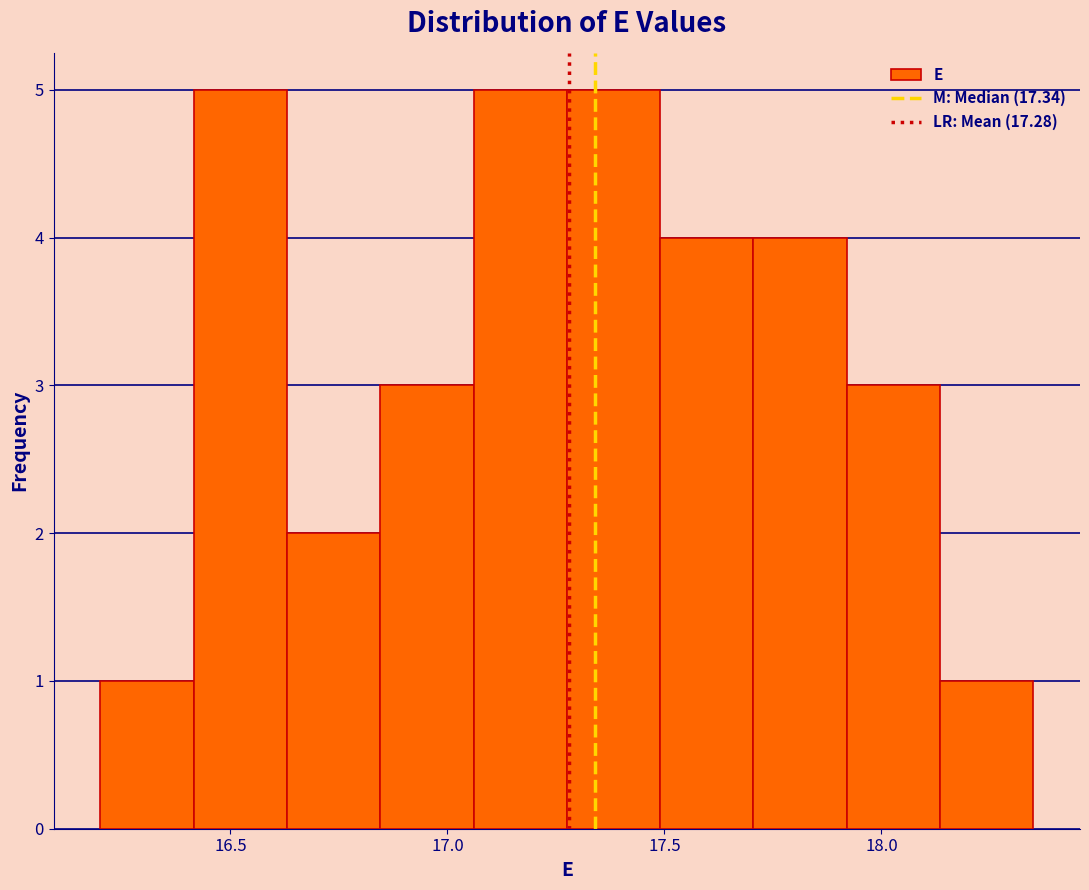

Reading left to right, list every bar in this chart as the range it spans on the x-axis followed by its height. Neither the bar edges nor the heights are printed on the chart, so give them approximately, as read against the axes.

16.200 to 16.415: 1
16.415 to 16.630: 5
16.630 to 16.845: 2
16.845 to 17.060: 3
17.060 to 17.275: 5
17.275 to 17.490: 5
17.490 to 17.705: 4
17.705 to 17.920: 4
17.920 to 18.135: 3
18.135 to 18.350: 1